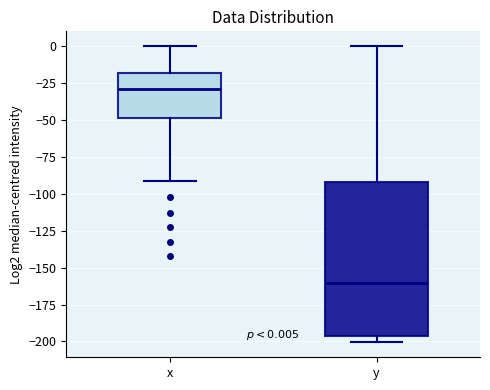

Comparing the boxes themselves (not the whiskers), which one is the tallest?

y